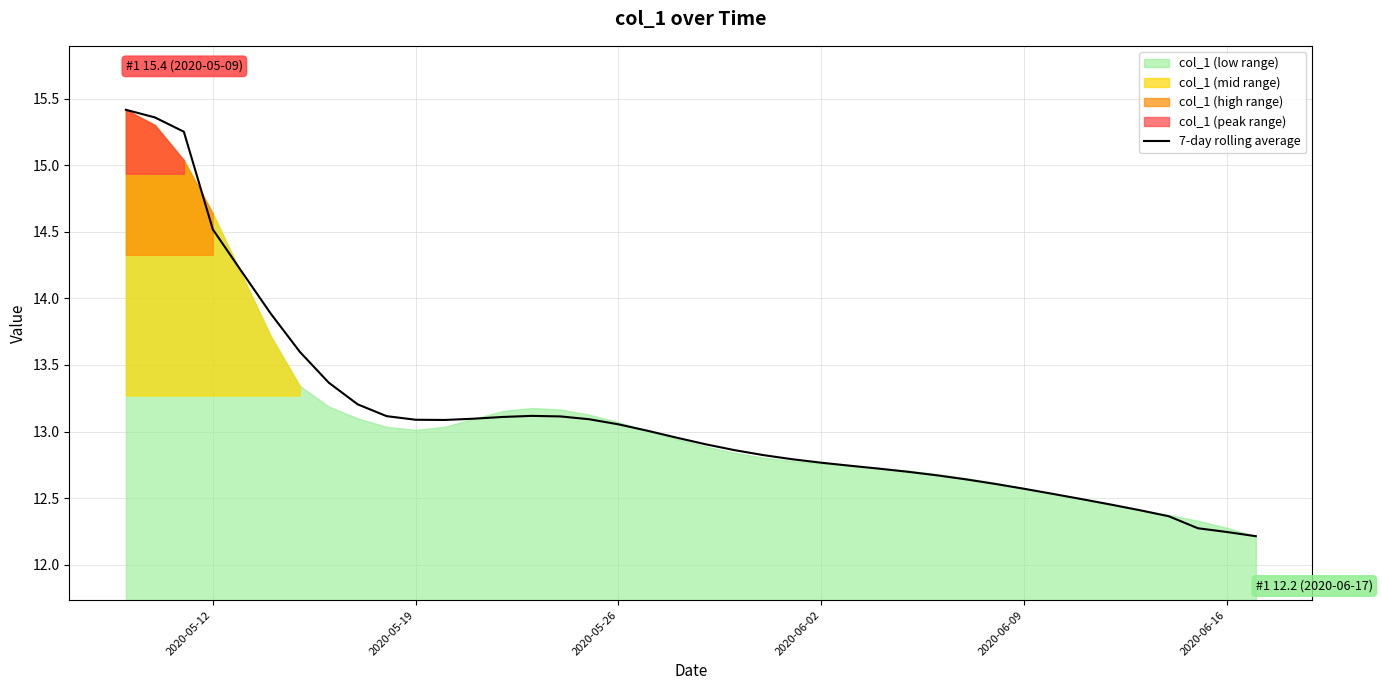

The value of 7-day rolling average at 2020-06-09 is 20.6. True or false?

False